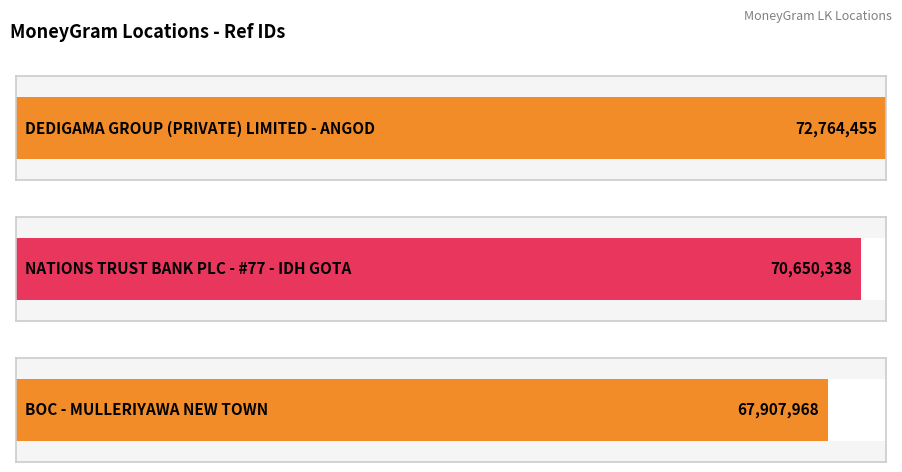

Rank the categories by value from lowest to highest.

BOC - MULLERIYAWA NEW TOWN, NATIONS TRUST BANK PLC - #77 - IDH GOTA, DEDIGAMA GROUP (PRIVATE) LIMITED - ANGOD